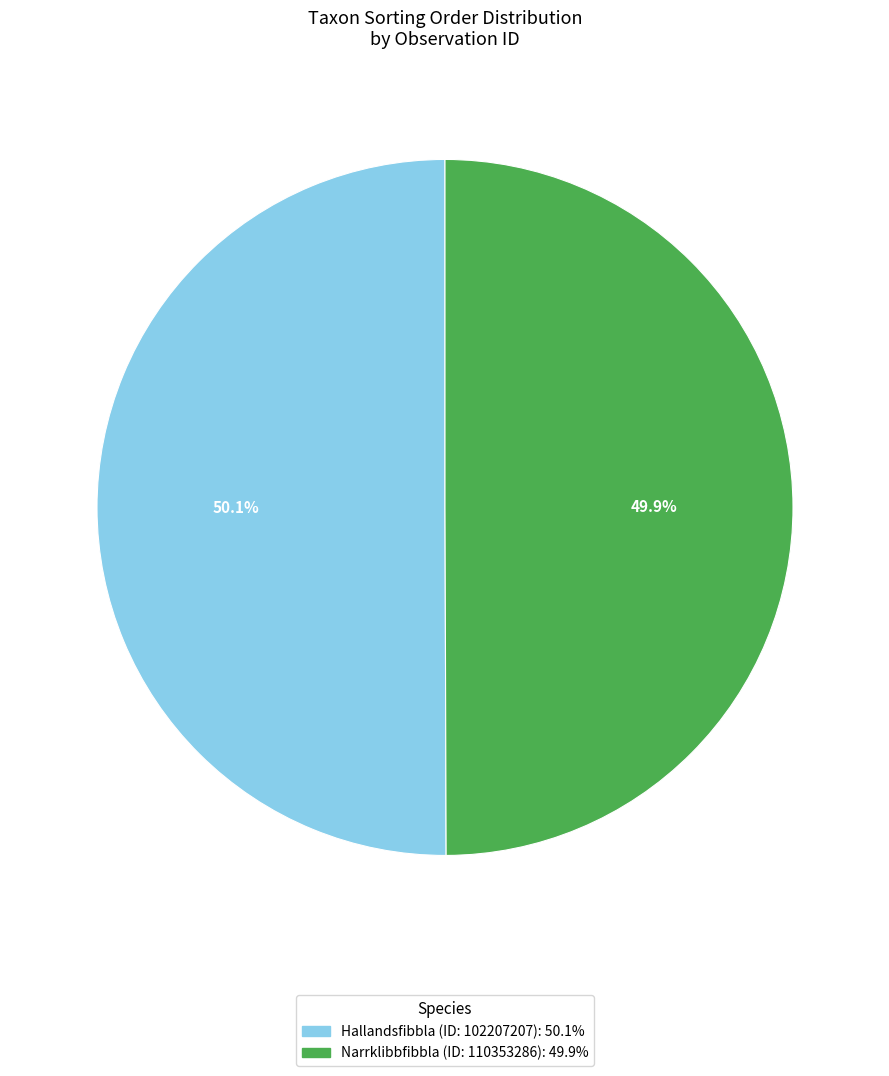

How many slices are in this pie chart?

2